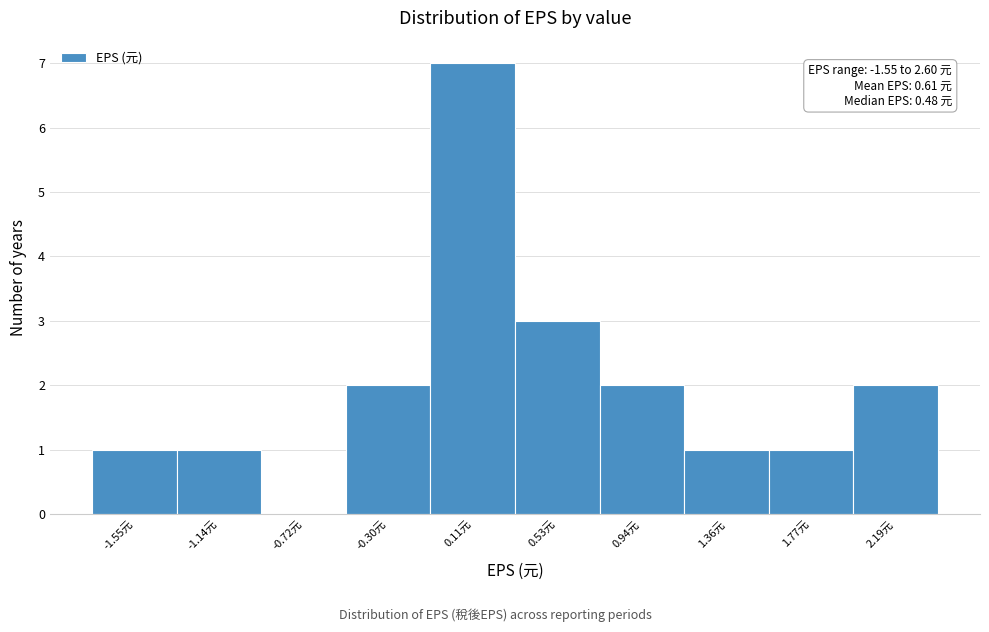

Reading right to left, extract all data points from this chart.

2.19元=2	1.77元=1	1.36元=1	0.94元=2	0.53元=3	0.11元=7	-0.30元=2	-0.72元=0	-1.14元=1	-1.55元=1